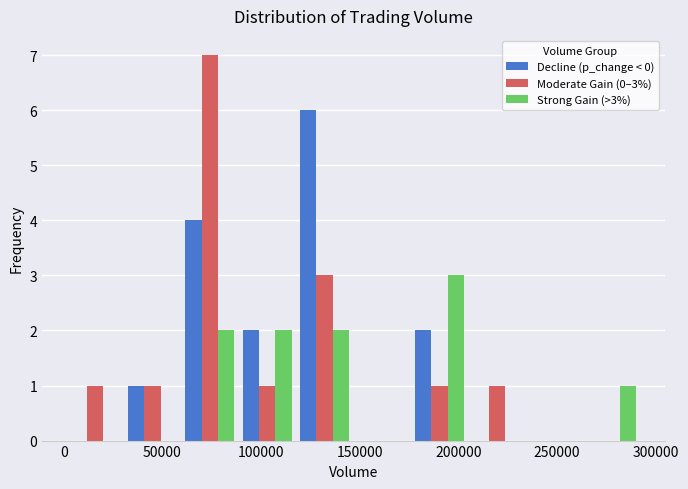

In the Decline (p_change < 0) series, which range on the x-axis has the tallest bar?

120000 to 145000